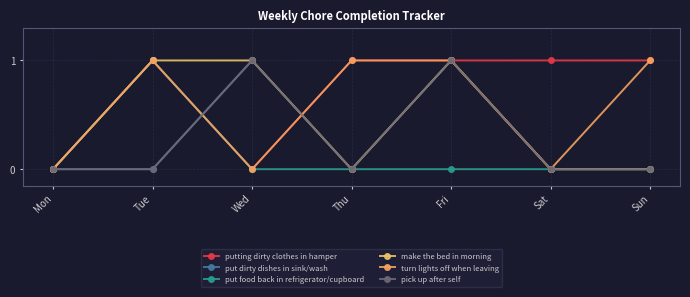

Reading left to right, extract all data points from this chart.

putting dirty clothes in hamper: Mon=0	Tue=1	Wed=0	Thu=1	Fri=1	Sat=1	Sun=1
put dirty dishes in sink/wash: Mon=0	Tue=0	Wed=1	Thu=0	Fri=1	Sat=0	Sun=0
put food back in refrigerator/cupboard: Mon=0	Tue=1	Wed=0	Thu=0	Fri=0	Sat=0	Sun=0
make the bed in morning: Mon=0	Tue=1	Wed=1	Thu=0	Fri=1	Sat=0	Sun=0
turn lights off when leaving: Mon=0	Tue=1	Wed=0	Thu=1	Fri=1	Sat=0	Sun=1
pick up after self: Mon=0	Tue=0	Wed=1	Thu=0	Fri=1	Sat=0	Sun=0